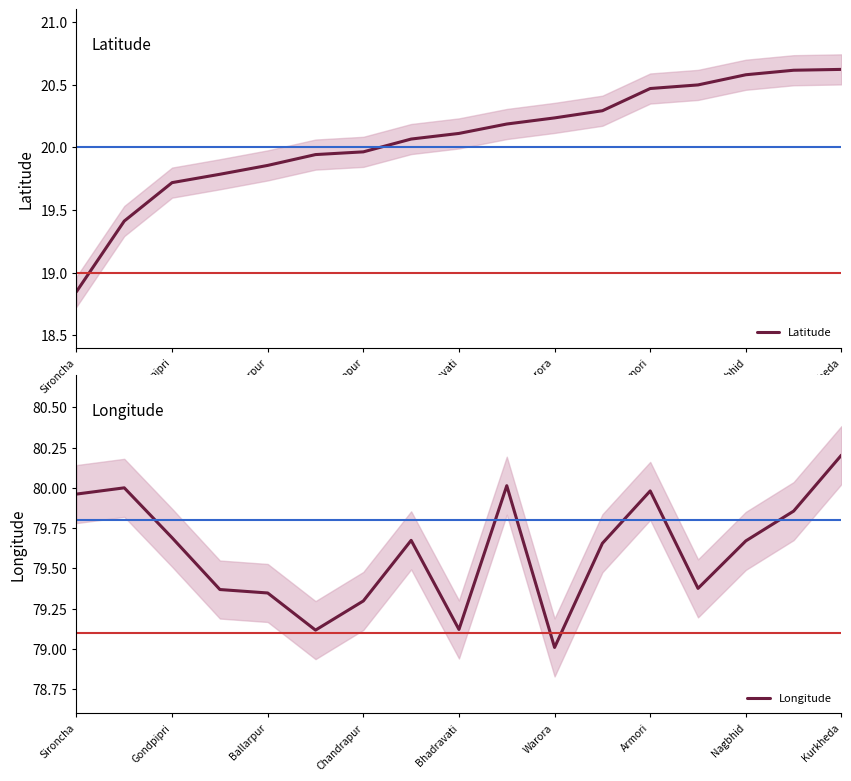

True or false: Longitude has more than 1 interior local peaks.

True